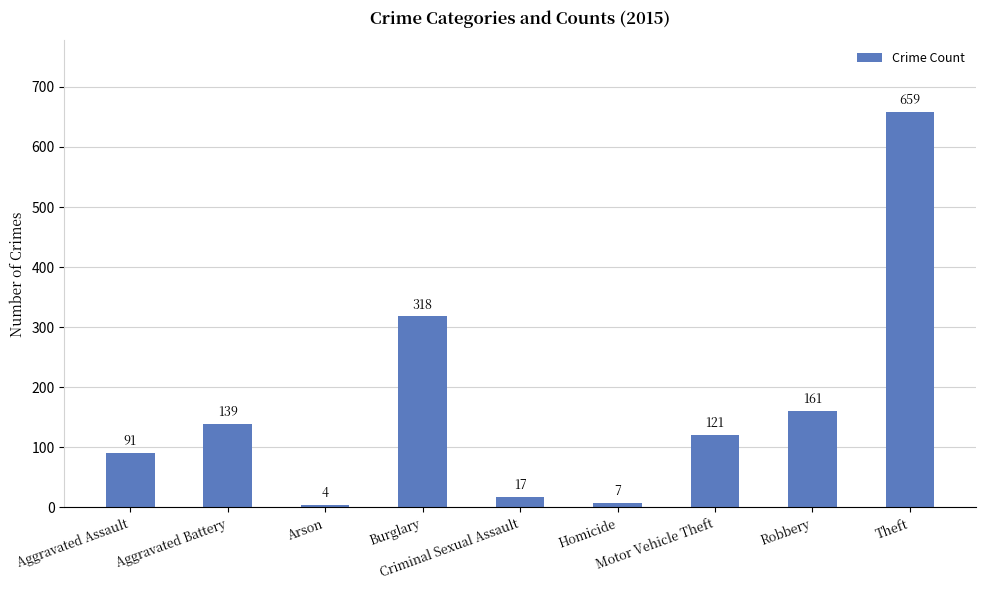

Where does the data first go above 121?

Aggravated Battery